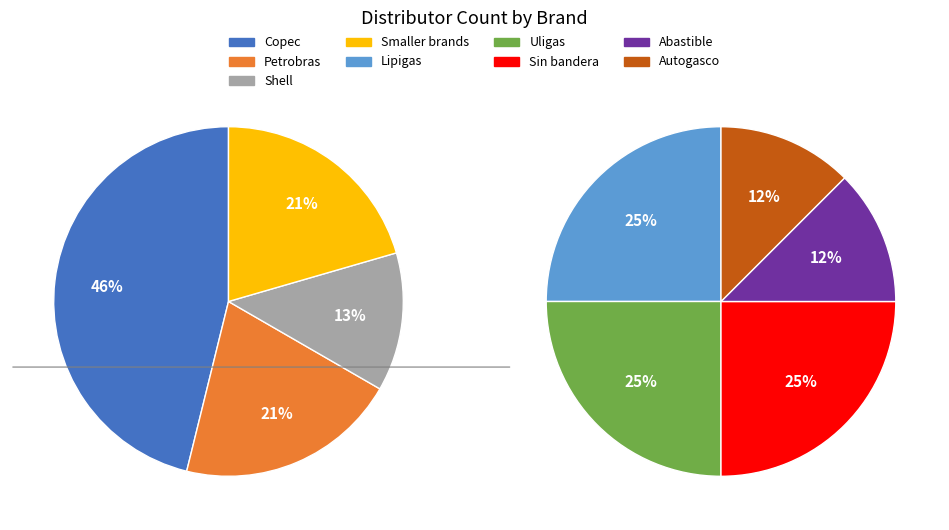

What percentage is NOT represented by Copec?

53.8%